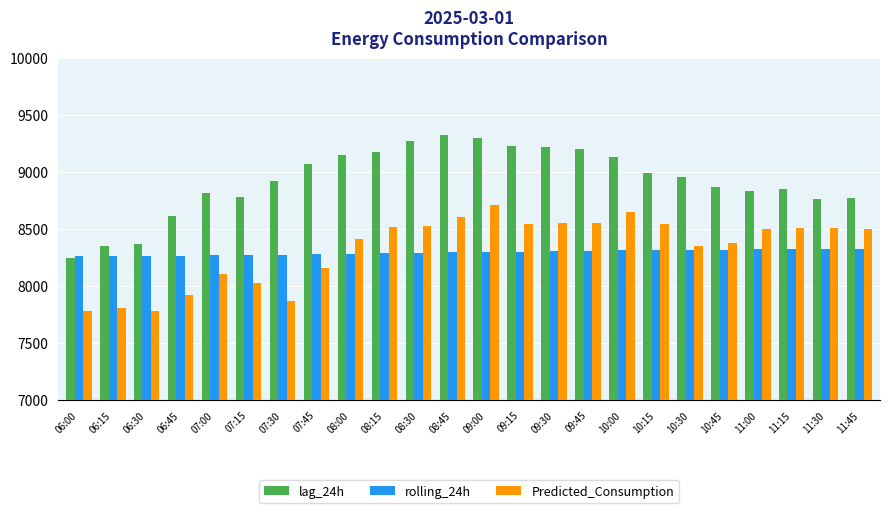

What is the greatest value displayed?

9324.0